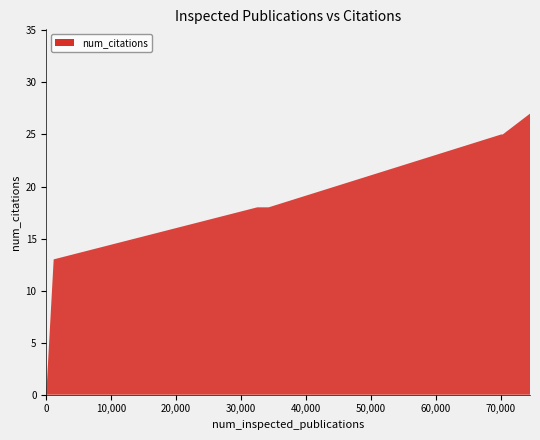

Reading left to right, list all the values displayed in this chart.

0=0	1140=13	32479=18	34236=18	70029=25	70266=25	74463=27